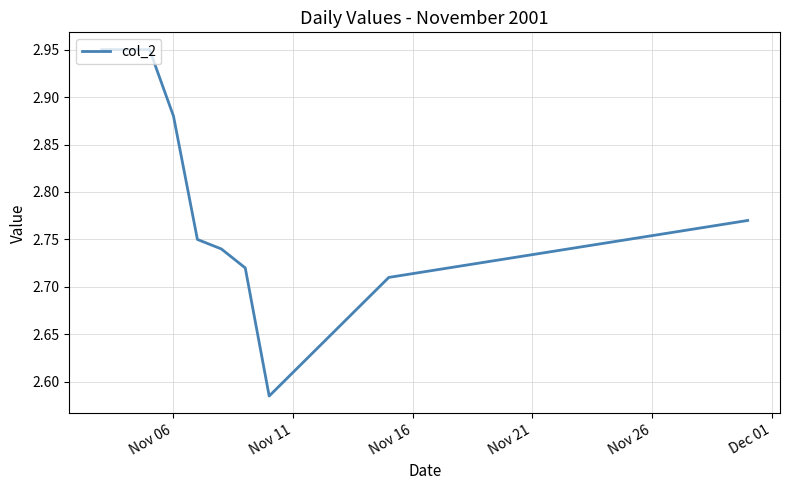

What is the difference between the maximum and minimum values?

0.4